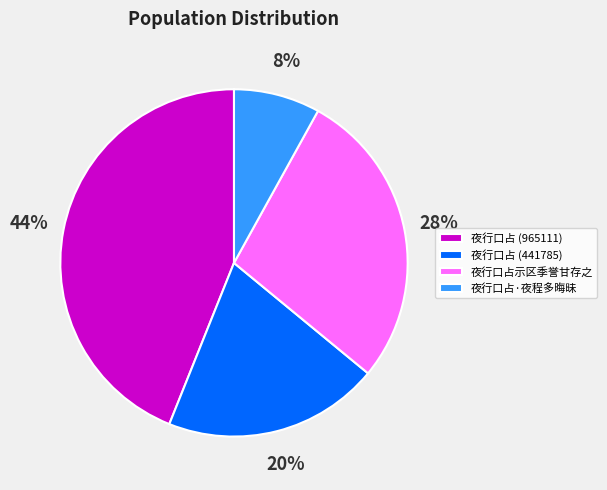

To the nearest percent, what percentage of the pie is 夜行口占示区季誉甘存之?

28%